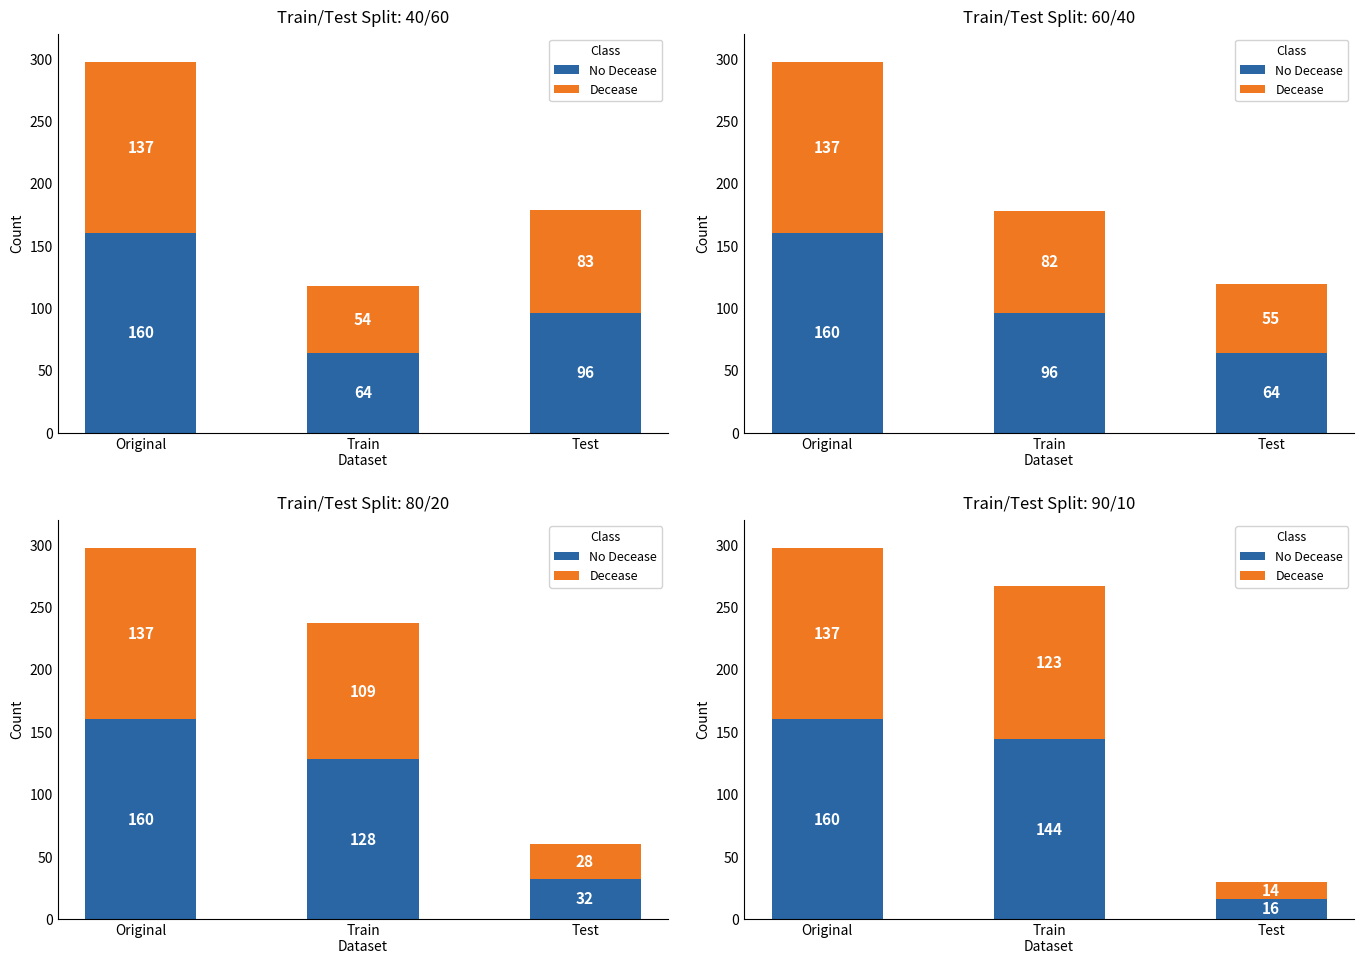

How many categories are shown in the chart?

3